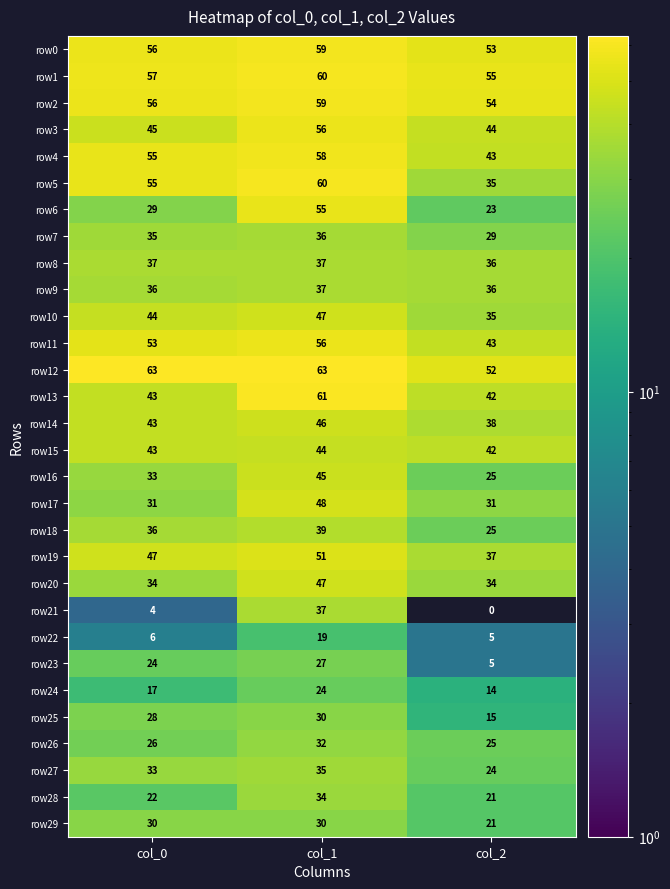

What is the sum of the row28 values at col_0 and col_1?

56